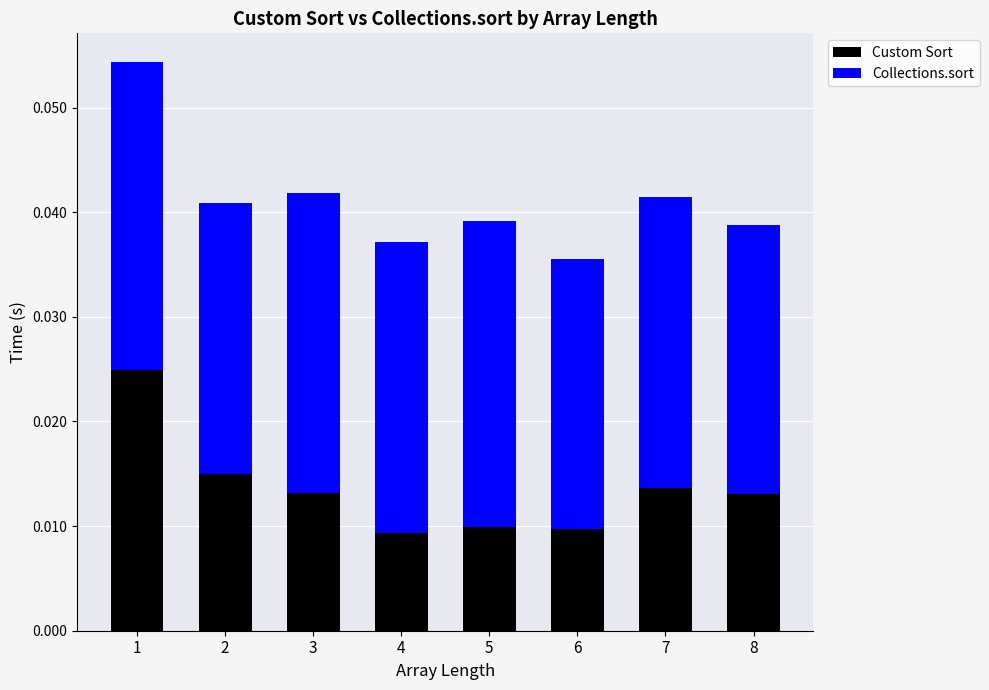

At which category is the sum across all series the highest?

1